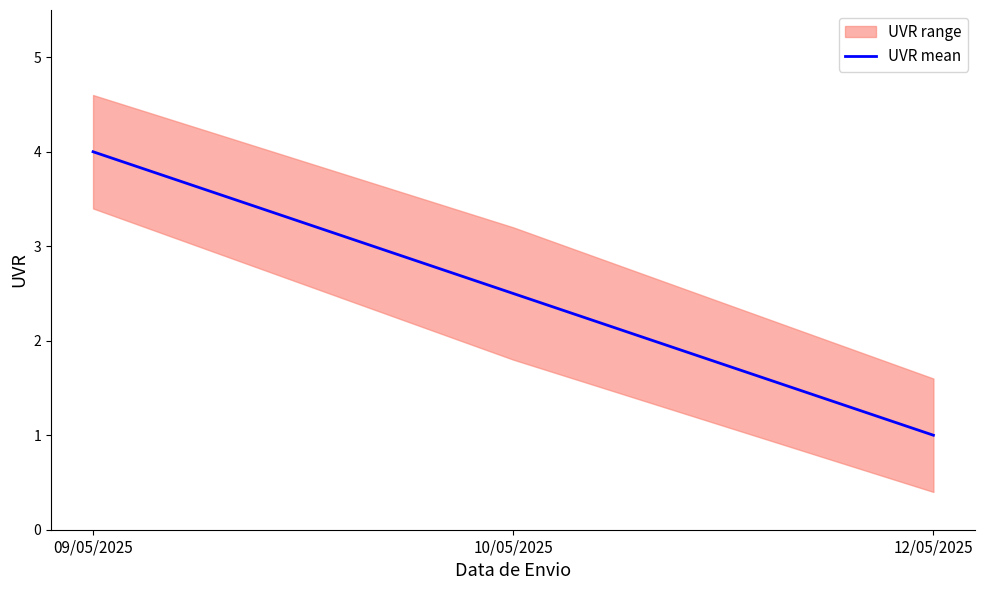

Which has a higher value, 12/05/2025 or 09/05/2025?

09/05/2025